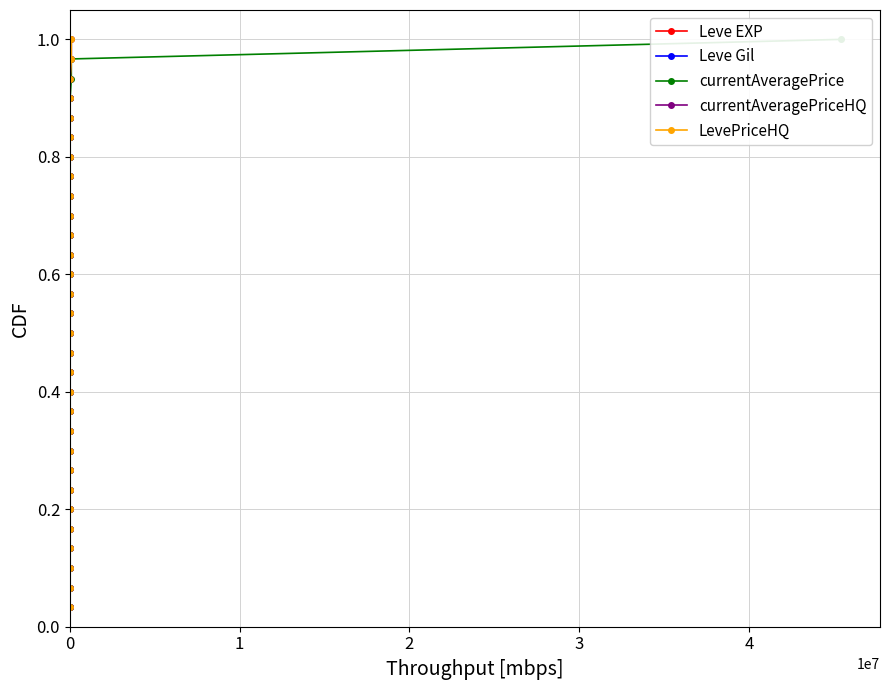

Is the value of Leve EXP at 0 greater than the value of LevePriceHQ at 0?

No